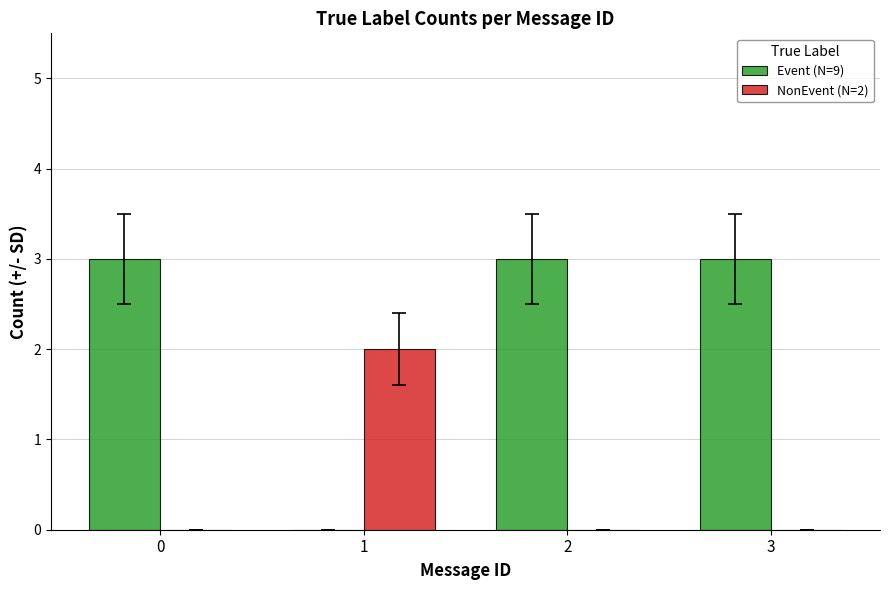

How many distinct data groups are displayed?

2